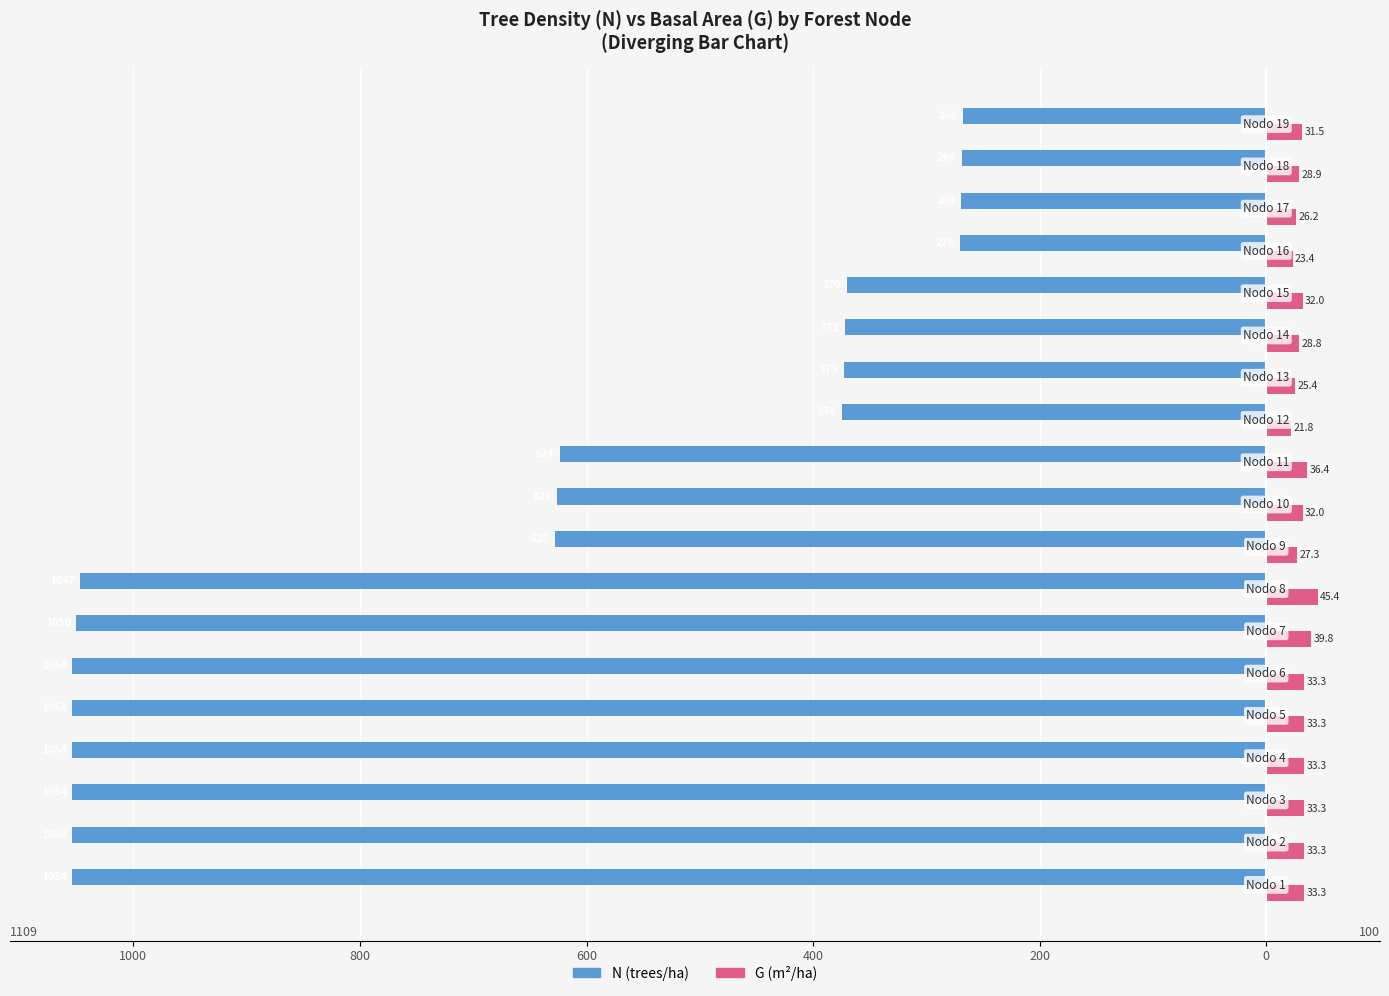

What is the maximum value for G (m²/ha)?

45.4